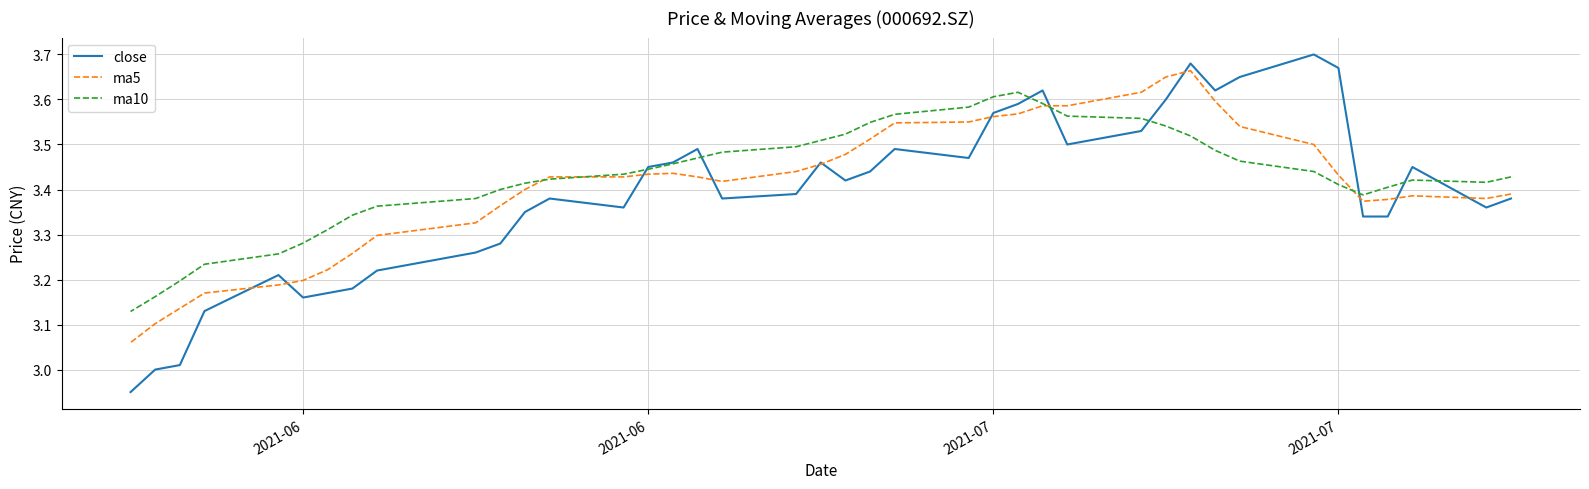

What is the difference between the maximum and minimum values in the ma10 series?

0.5